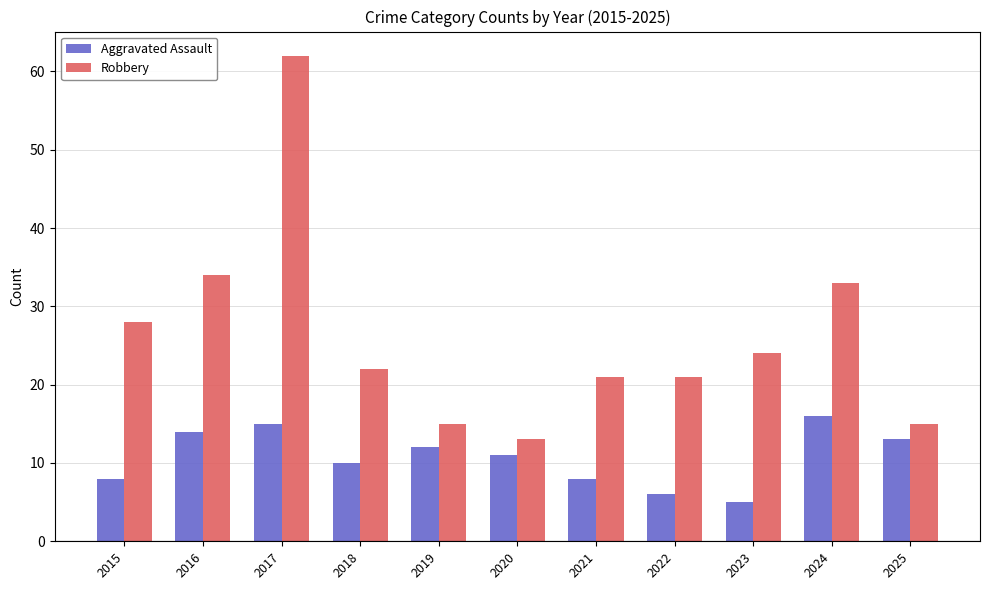

At which category is the sum across all series the highest?

2017